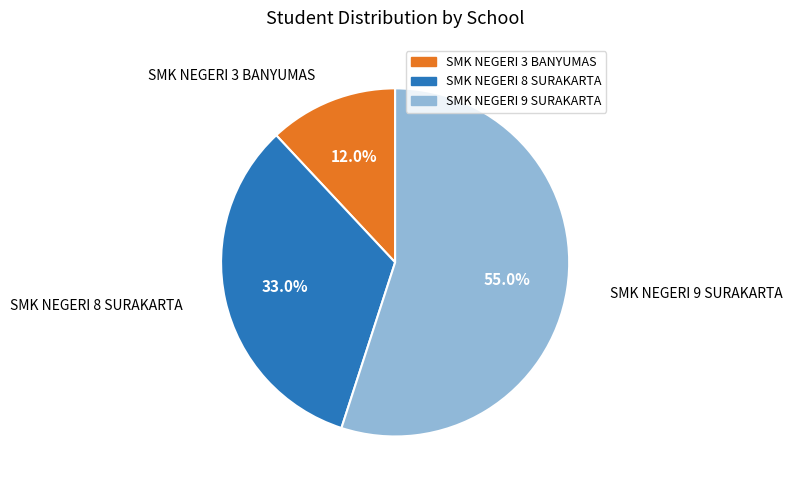

Combined, do SMK NEGERI 3 BANYUMAS and SMK NEGERI 8 SURAKARTA account for over 50%?

No